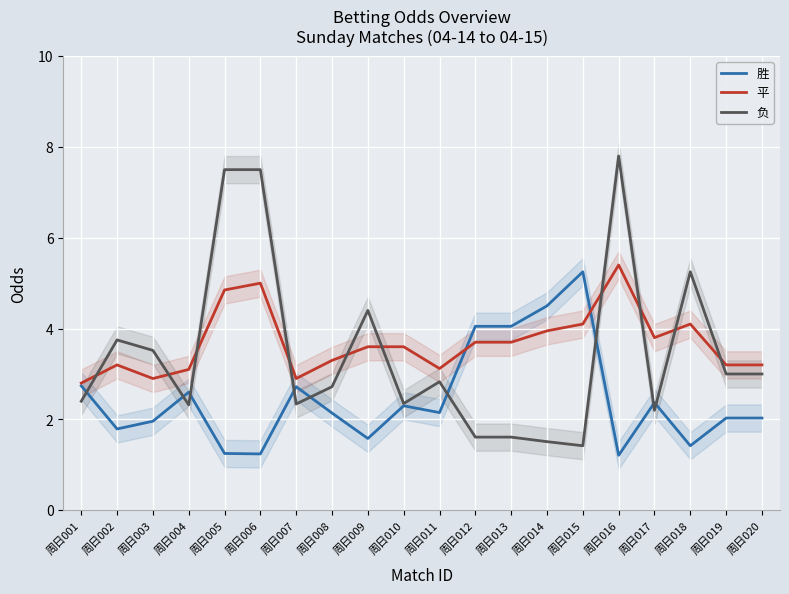

The value of 负 at 周日014 is 1.5. True or false?

True